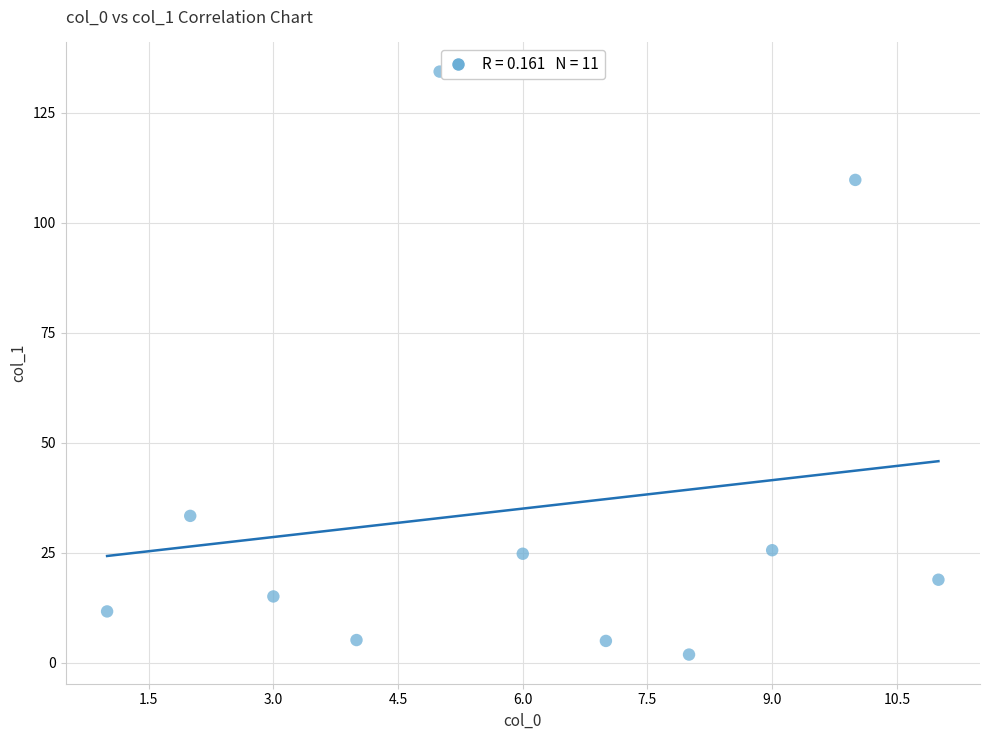

What is the range of X values (max minus min)?

10.0